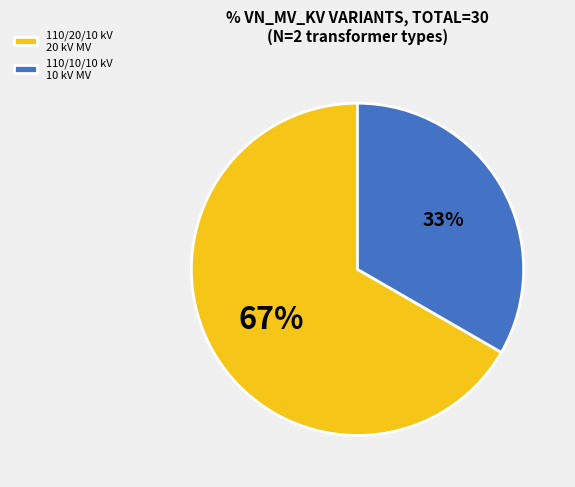

True or false: 110/20/10 kV 20 kV MV accounts for 67% of the total.

True